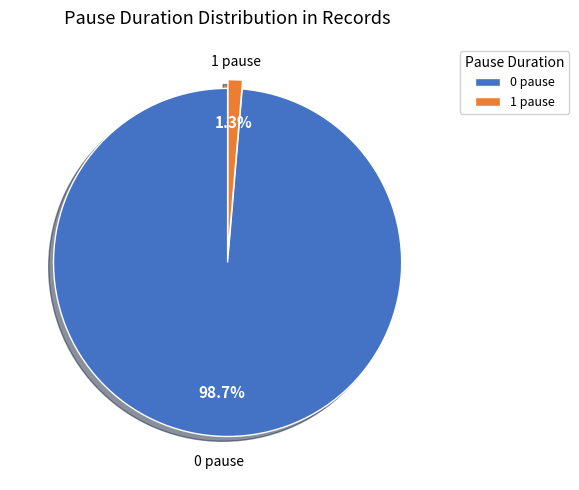

Is there a majority slice in this chart?

Yes